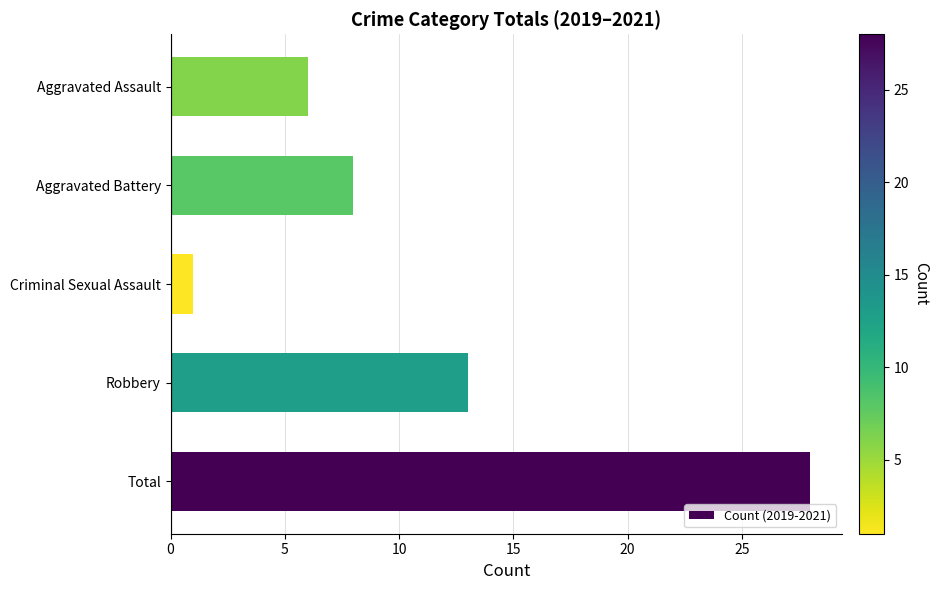

How many values are below 8?

2